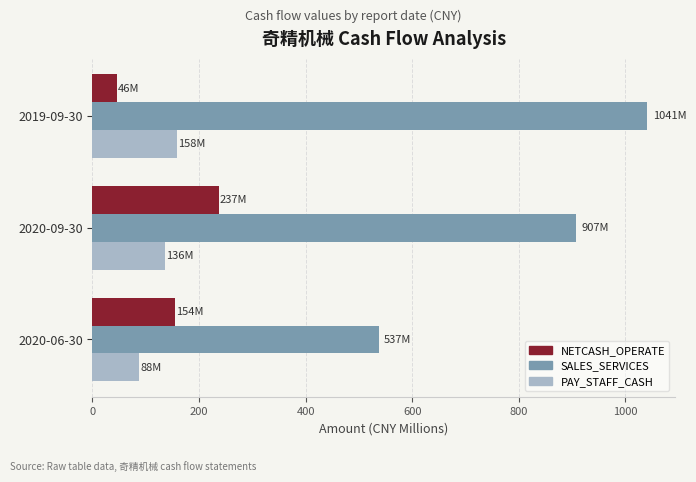

Which category has the highest value in the NETCASH_OPERATE series?

2020-09-30